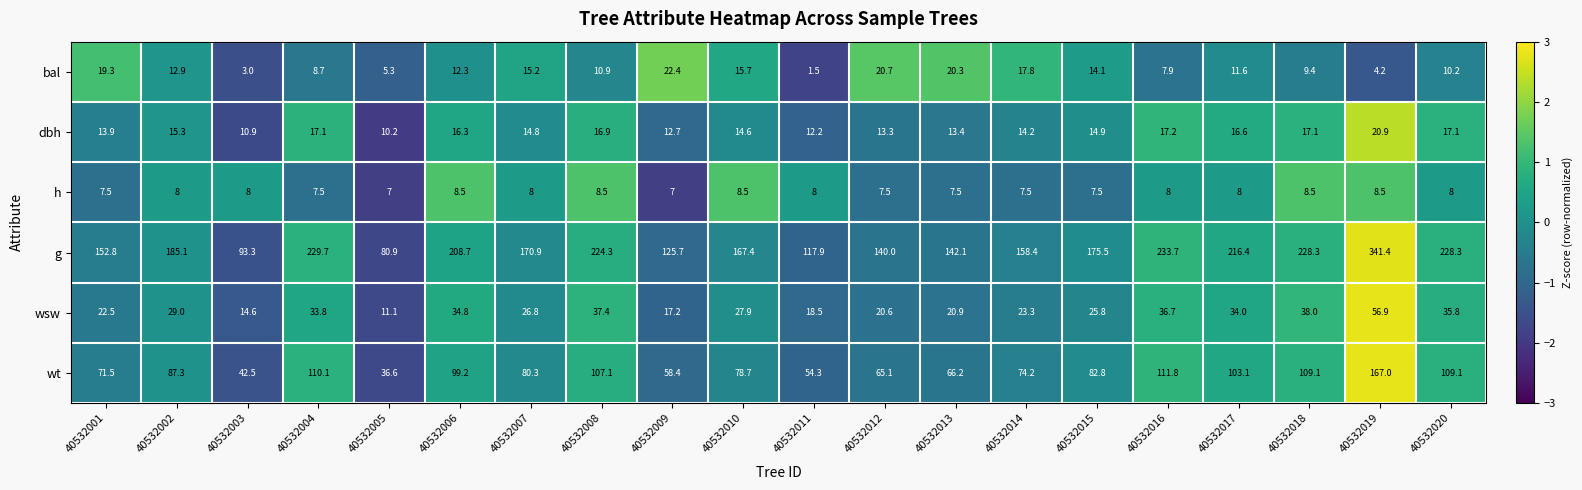

What is the difference between the highest and lowest values at 40532011?

116.4